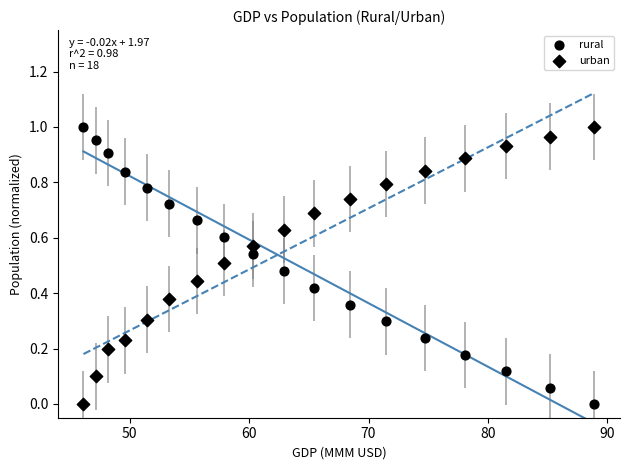

How many data points are displayed?

36